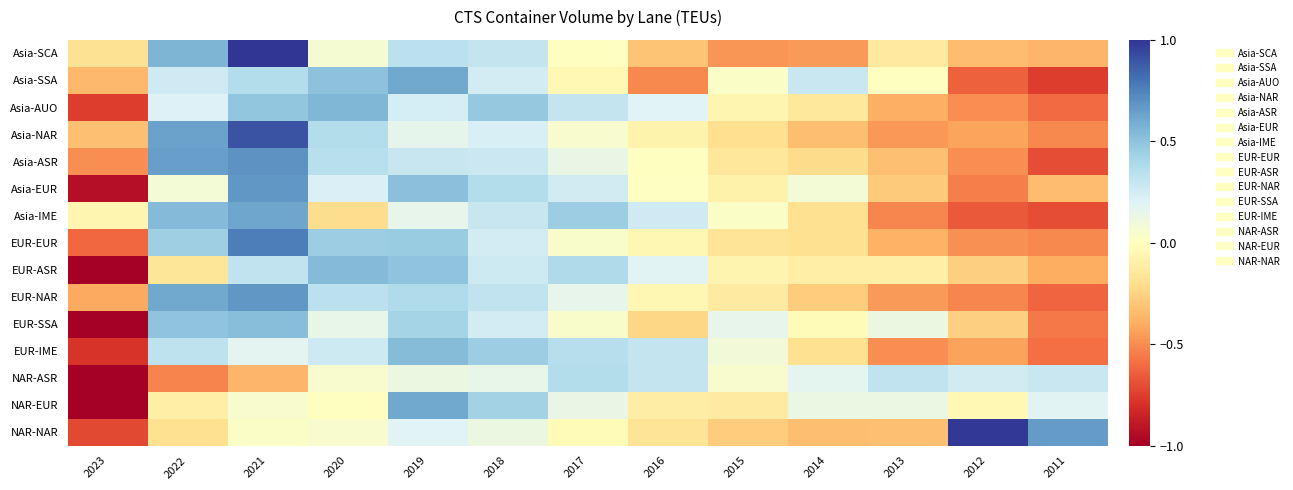

At how many categories does at least one series exceed 0?

12